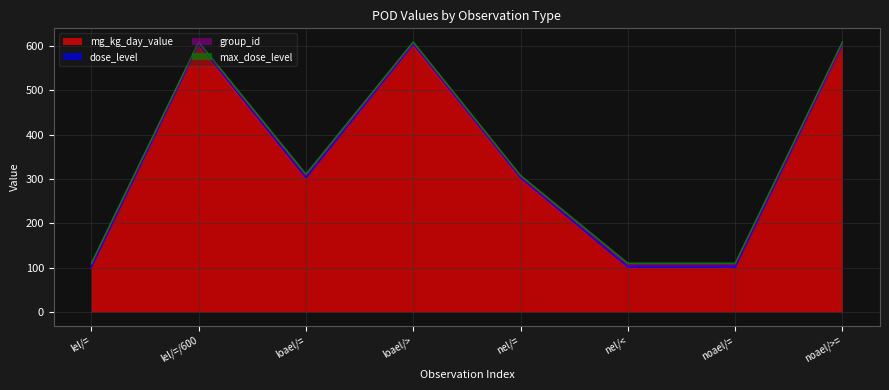

Reading left to right, extract all data points from this chart.

mg_kg_day_value: lel/==100	lel/=/600=600	loael/==300	loael/>=600	nel/==300	nel/<=100	noael/==100	noael/>==600
dose_level: lel/==101	lel/=/600=603	loael/==302	loael/>=603	nel/==302	nel/<=101	noael/==101	noael/>==603